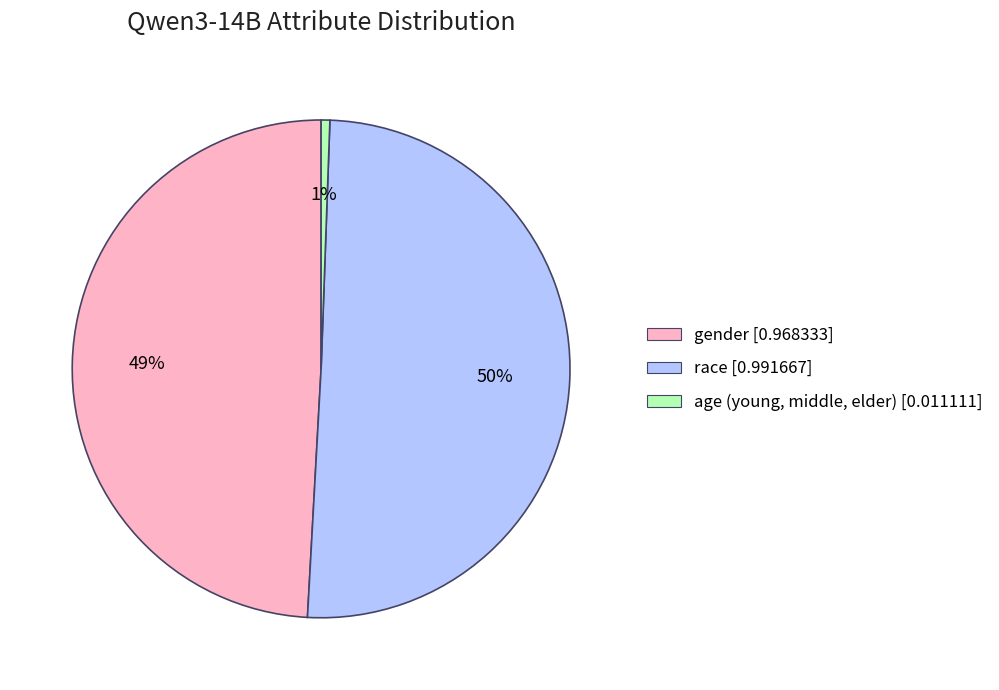

Rank the categories by value from highest to lowest.

race, gender, age (young, middle, elder)